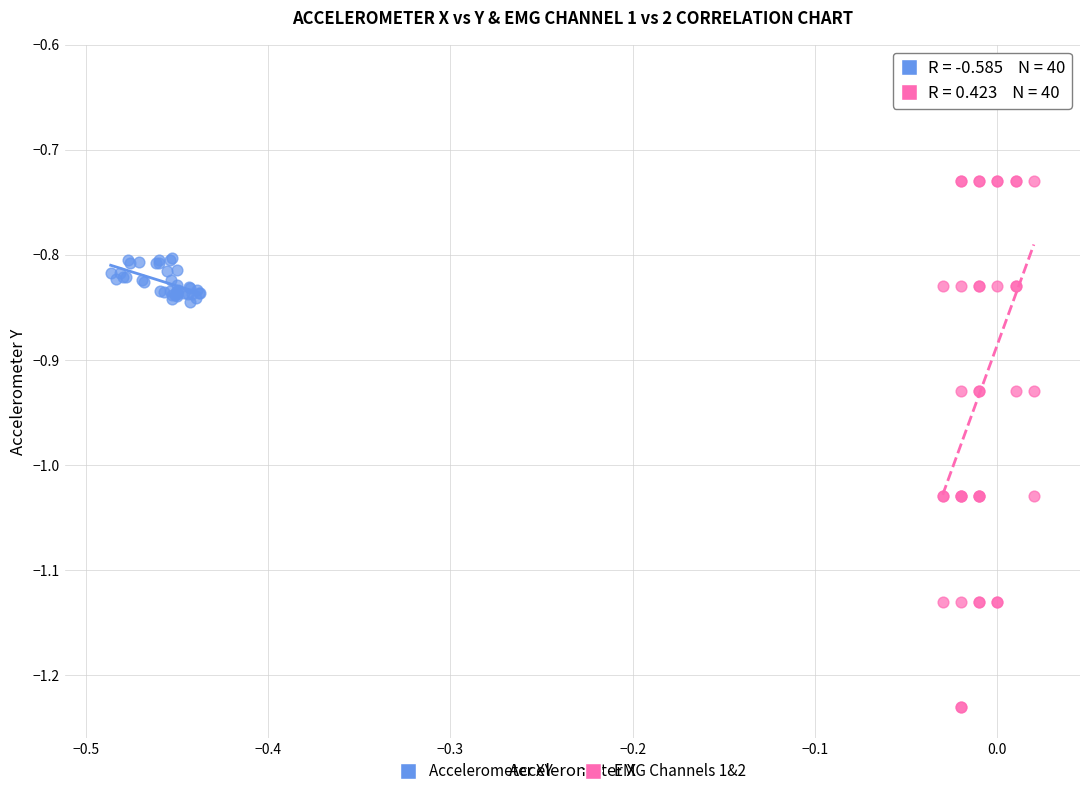

Which series contains the lowest Y value?

EMG Channels 1&2